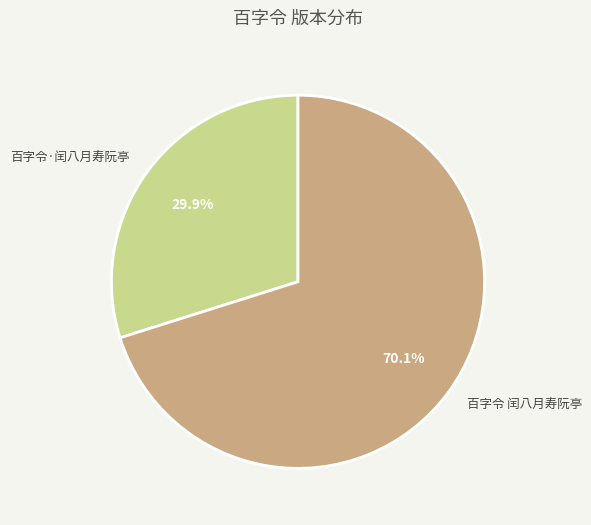

Is the sum of 百字令·闰八月寿阮亭 and 百字令 闰八月寿阮亭 greater than half?

Yes